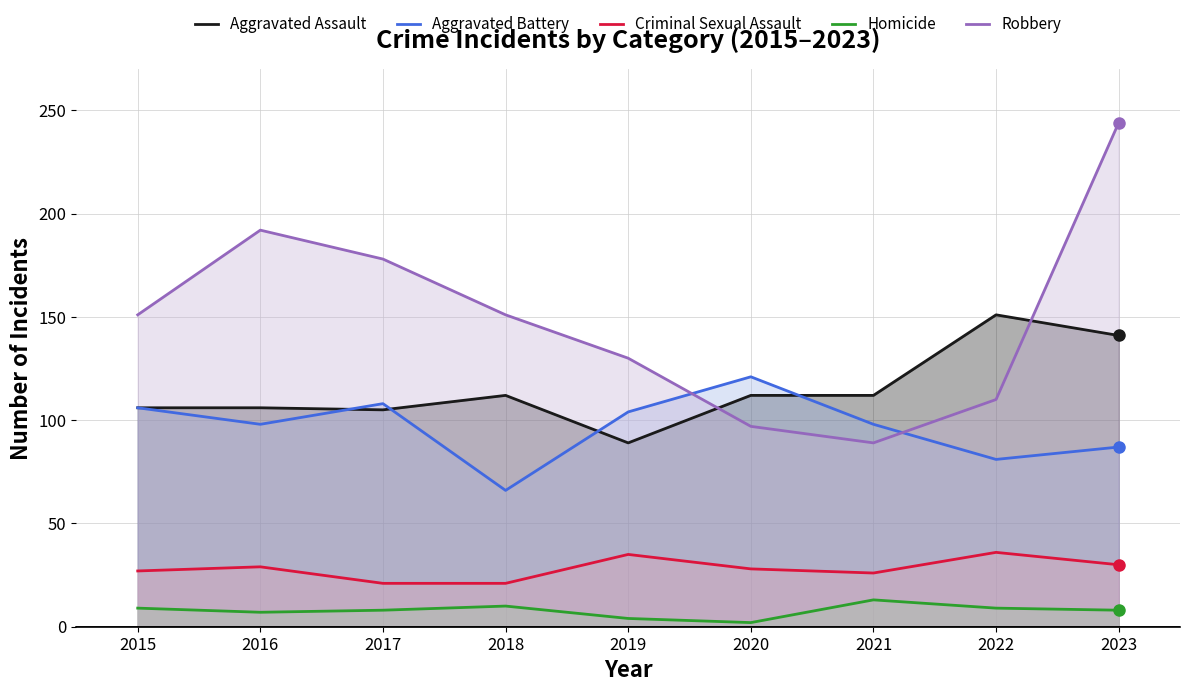

What is the minimum value shown in the chart?

2